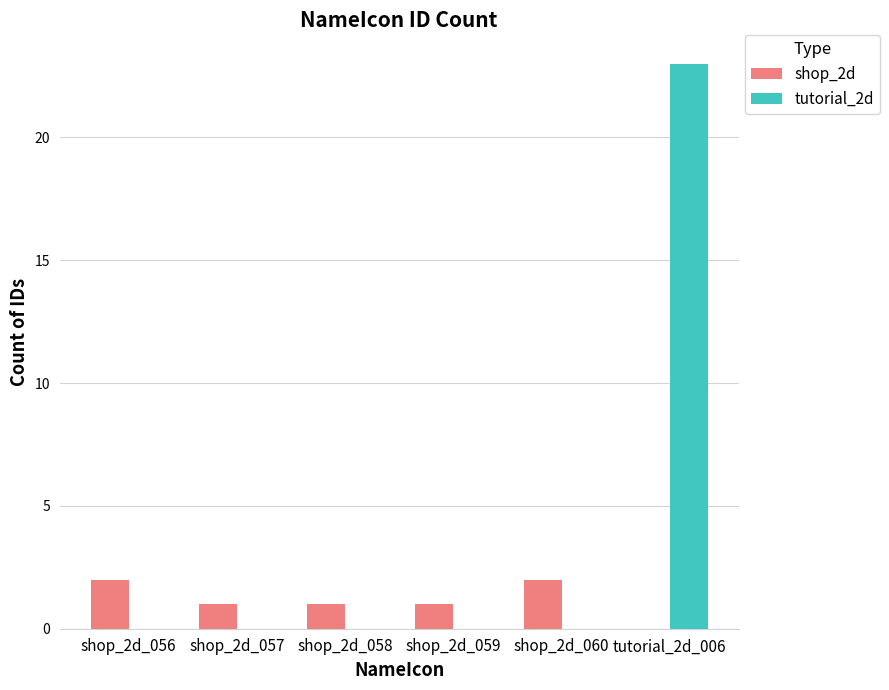

Count the shop_2d values in the range 1 to 2.

5